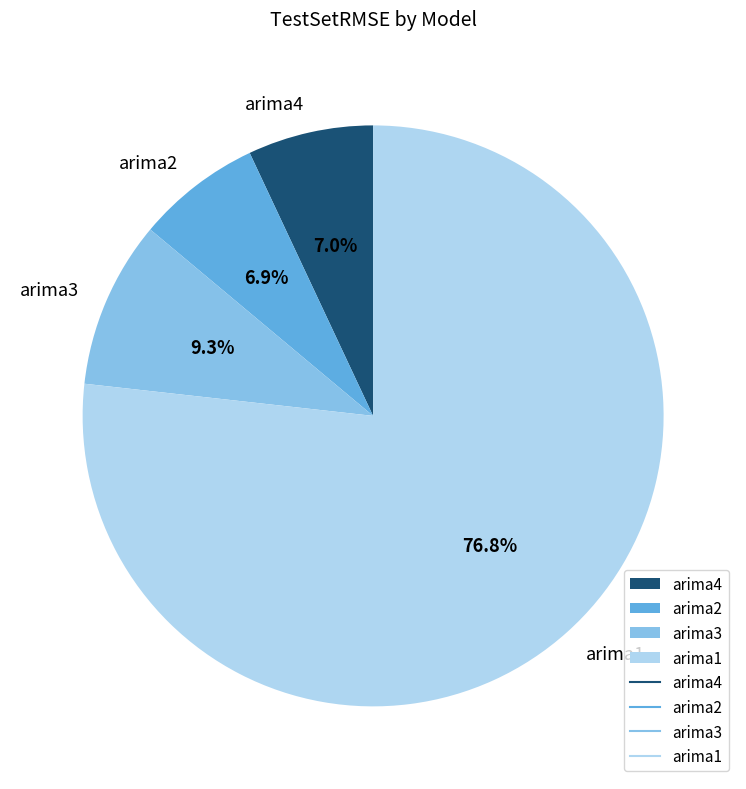

Is there a majority slice in this chart?

Yes